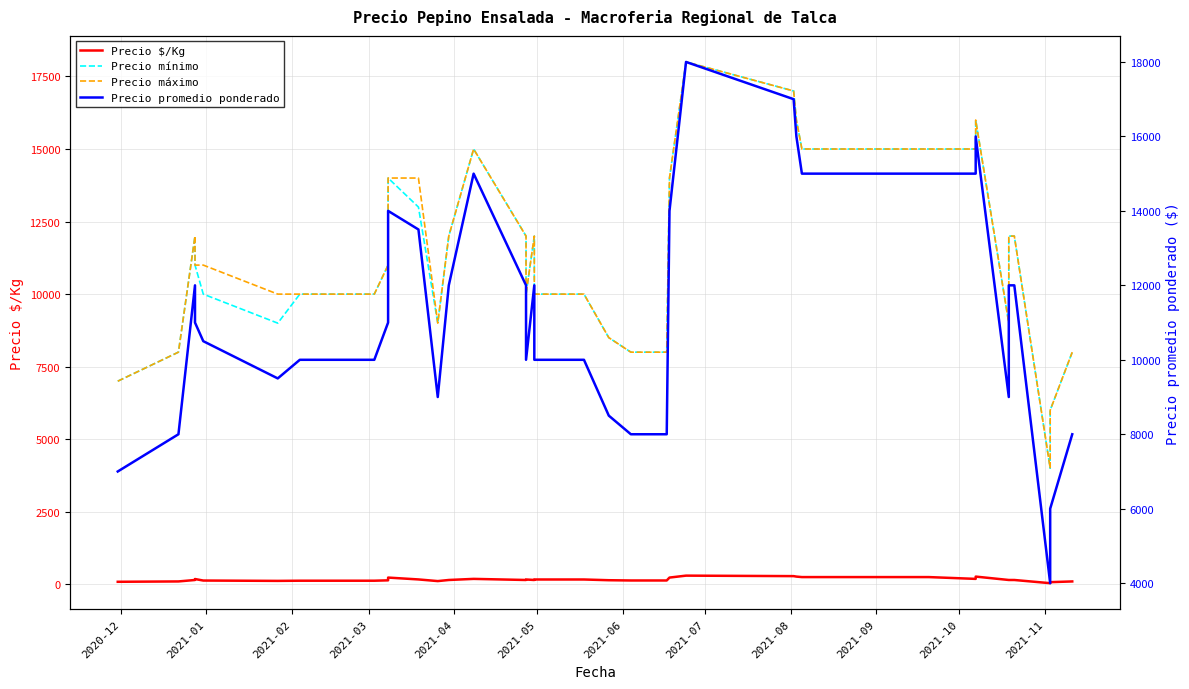

How many interior local valleys does the Precio mínimo series have?

5